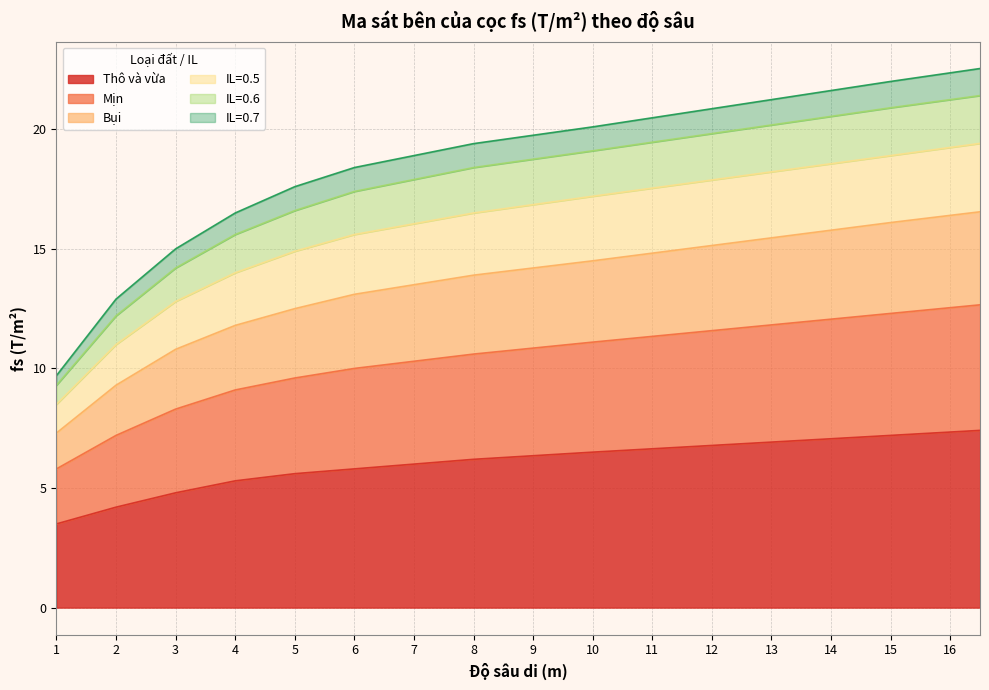

What is the maximum value for Thô và vừa?

7.4